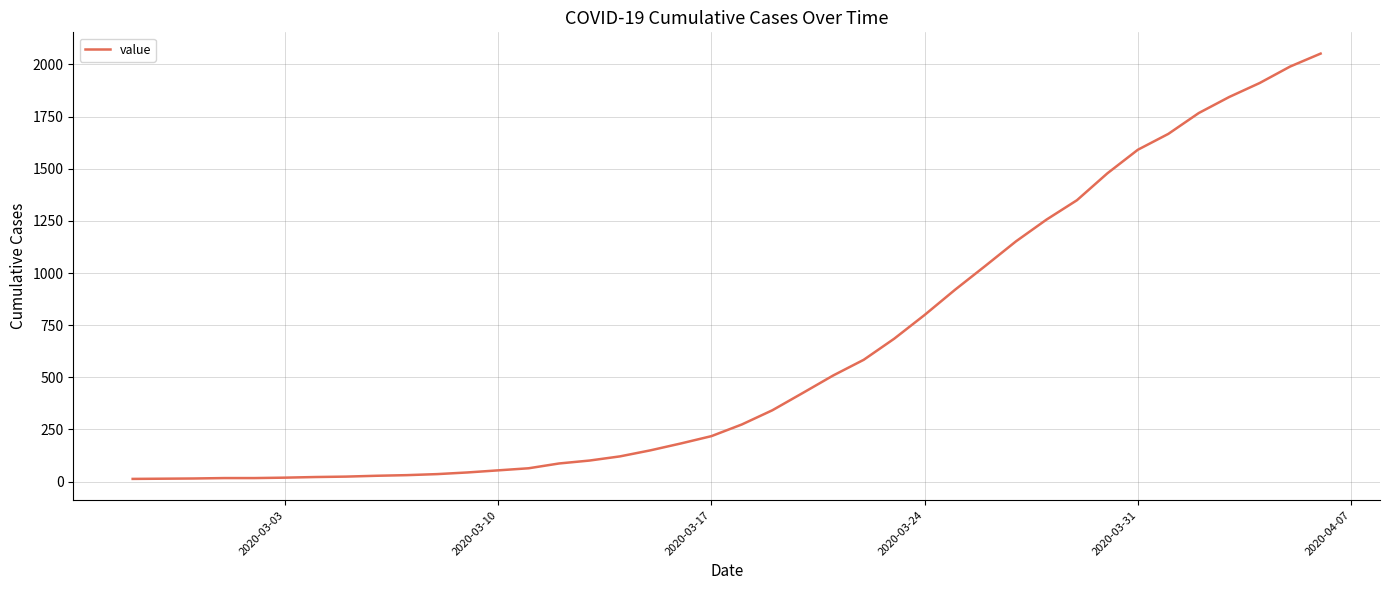

What is the maximum value shown in the chart?

2052